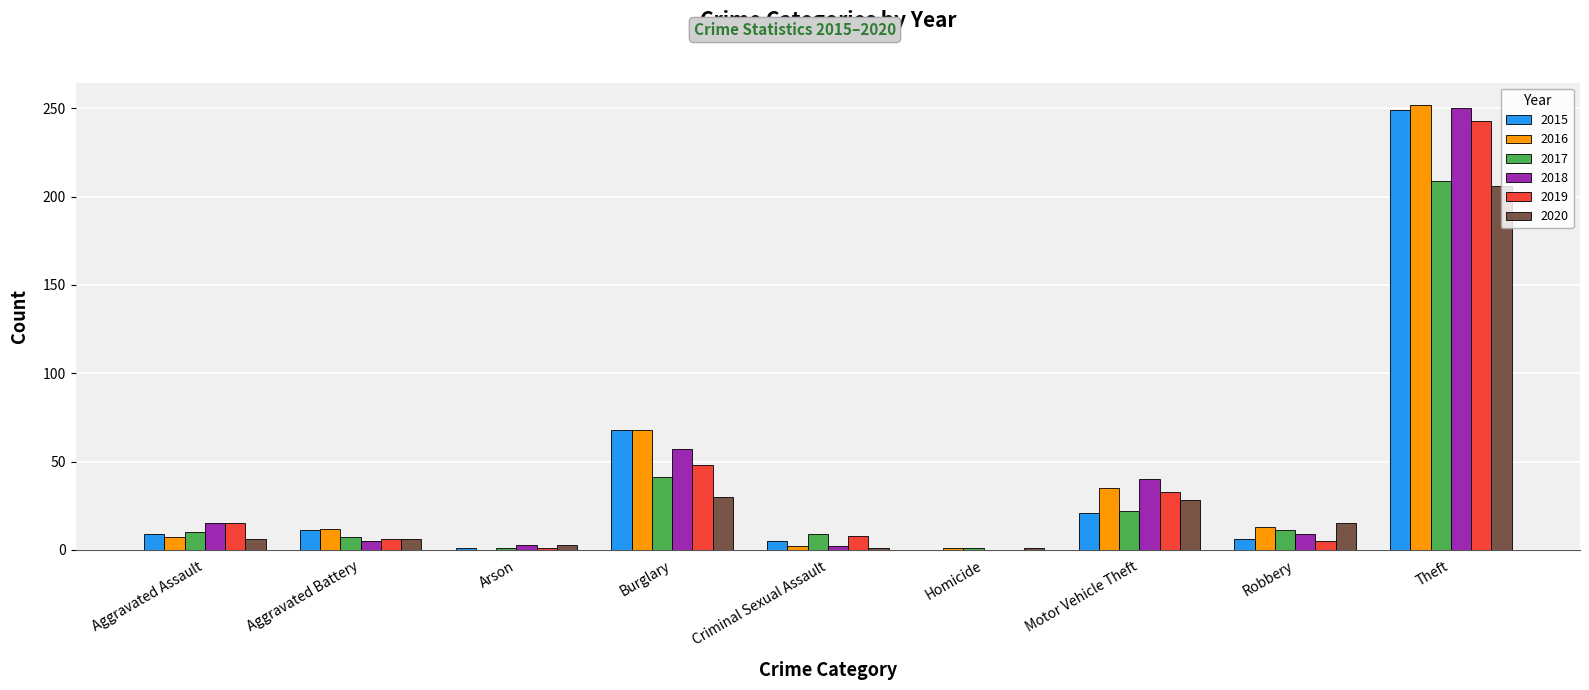

What is the average value of the 2016 series?

43